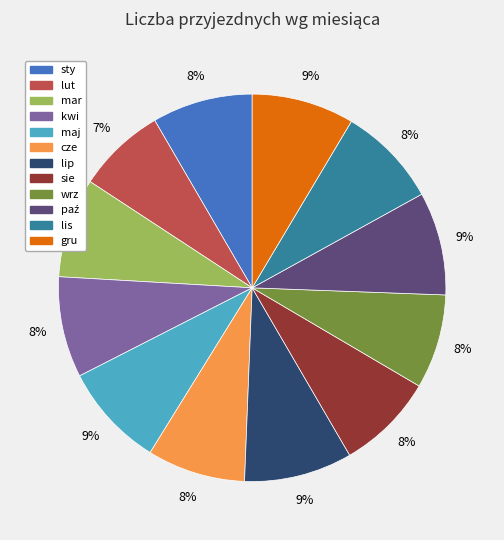

Is there any slice that represents more than half of the pie?

No